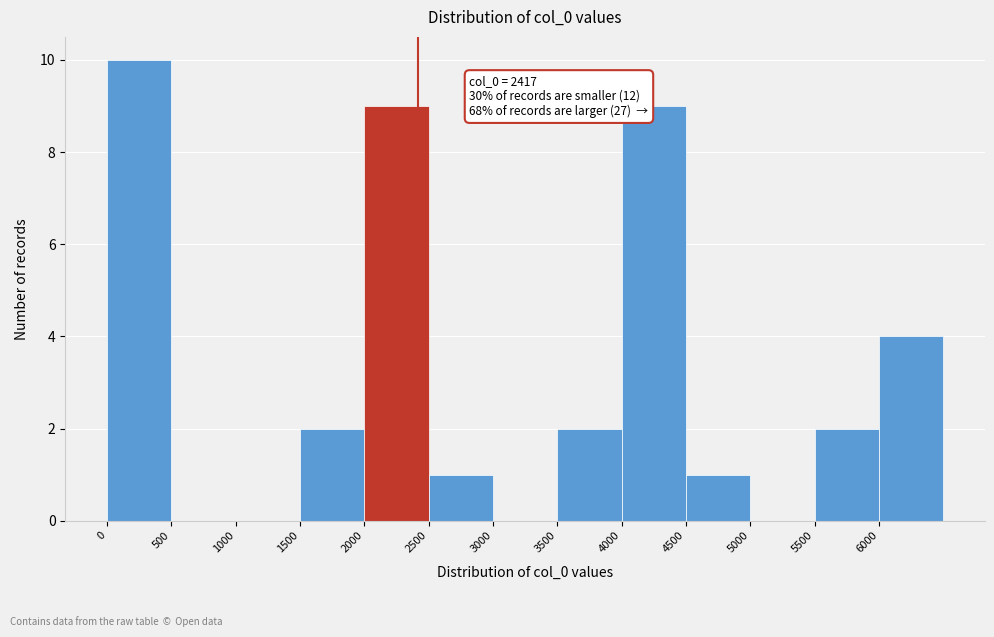

Over which range of the x-axis is the bar tallest?

0 to 500